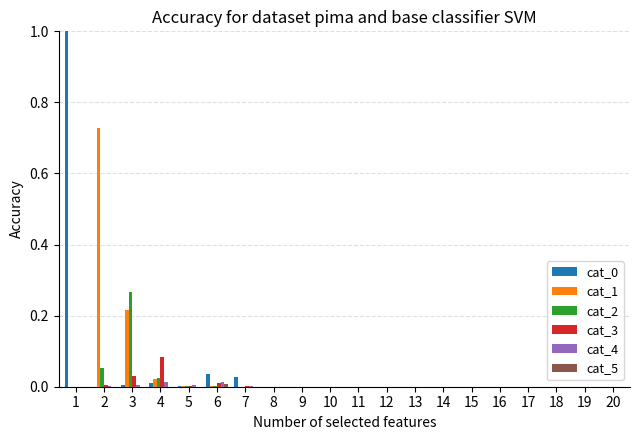

How many groups of bars are there?

7